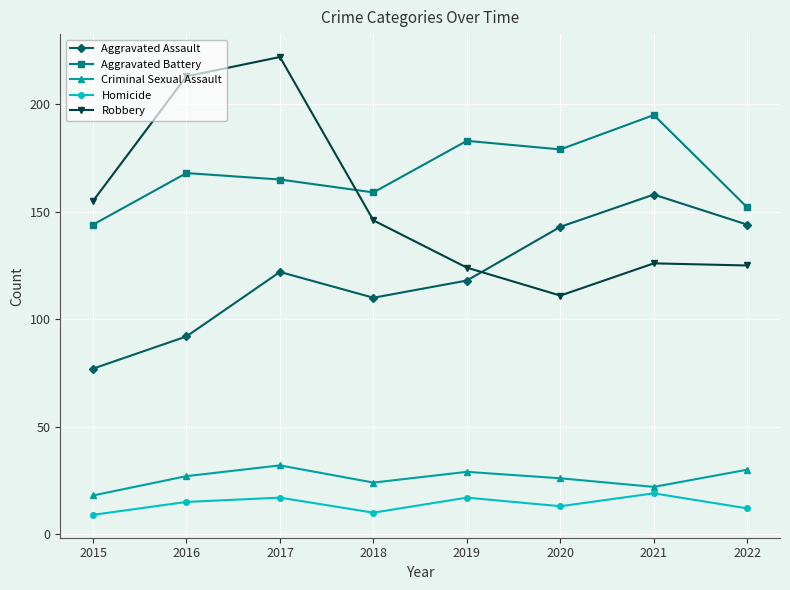

At how many categories does at least one series exceed 130?

8